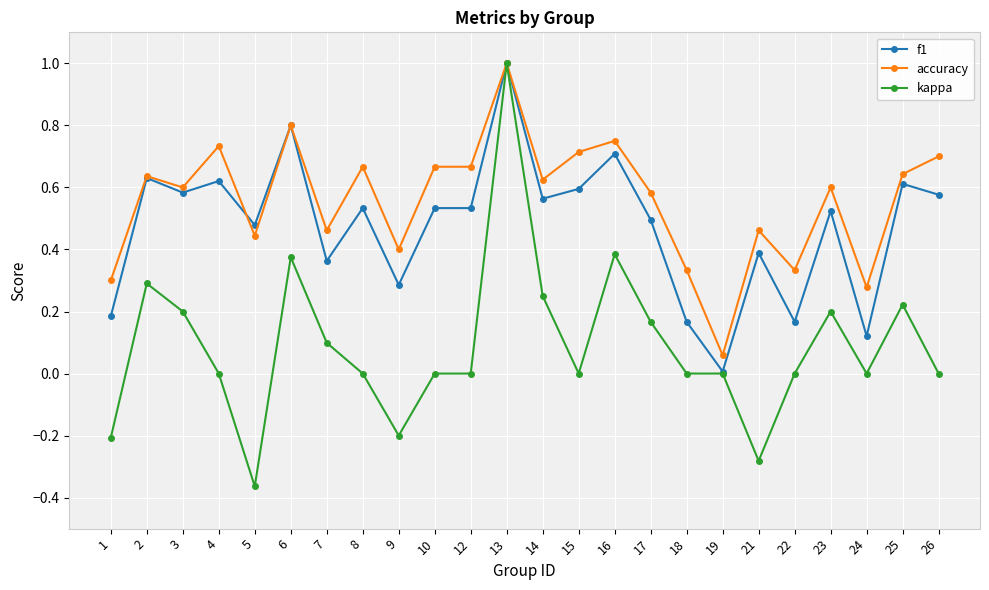

Between 6 and 21, which series saw the biggest shift?

kappa